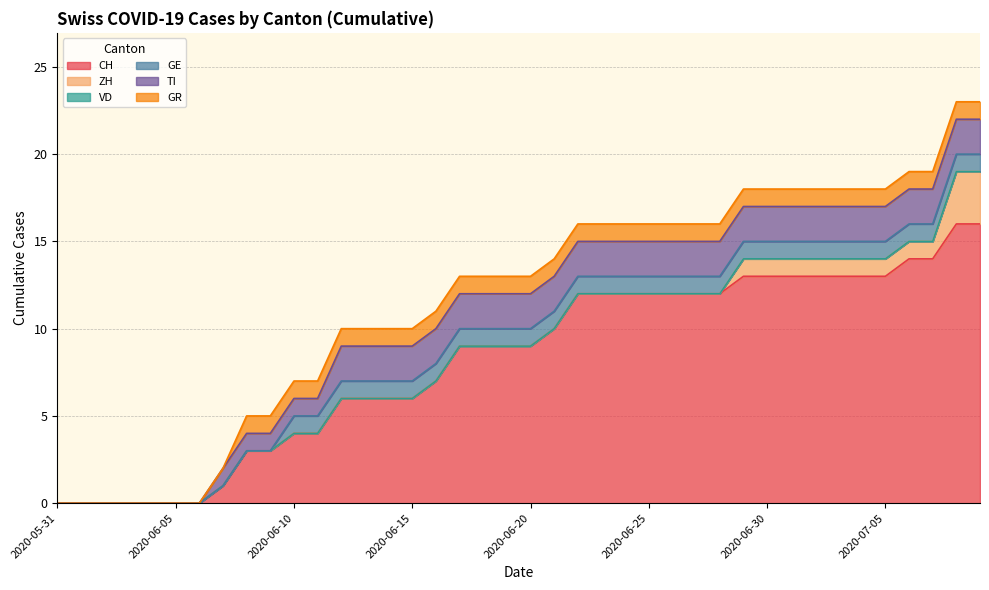

At which label does CH first exceed 9?

2020-06-21